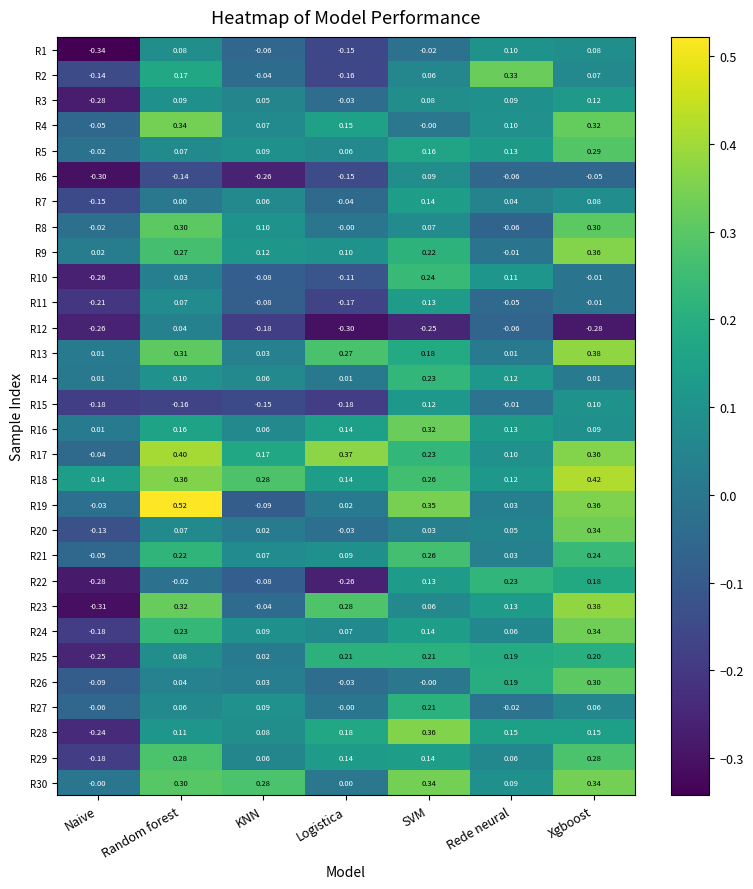

List the labels in order of R4 value, largest first.

Random forest, Xgboost, Logistica, Rede neural, KNN, SVM, Naive